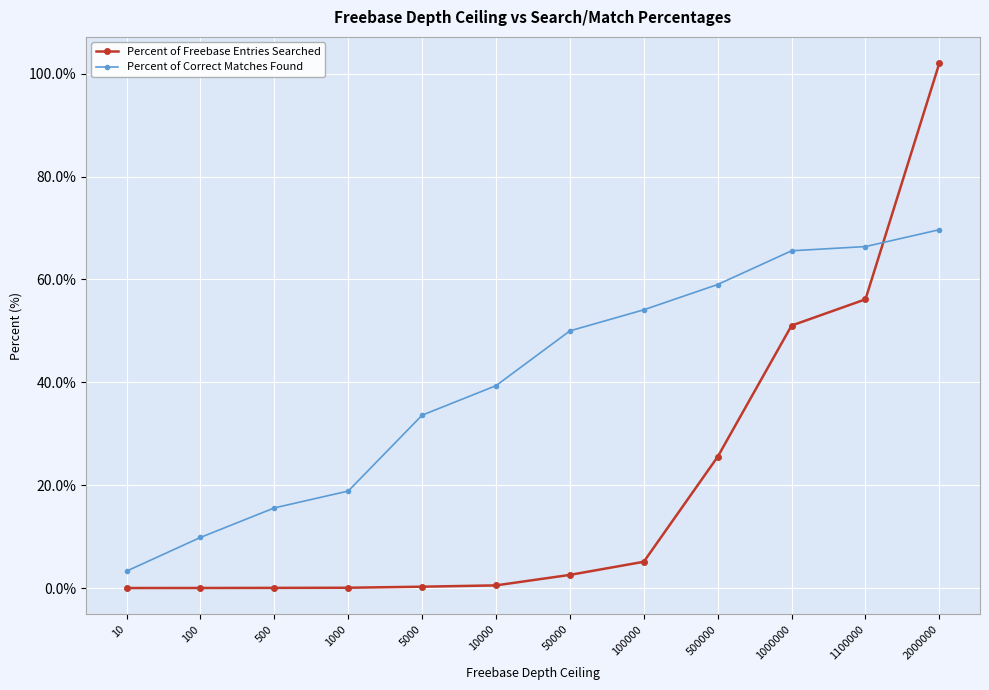

At which label does Percent of Correct Matches Found reach its peak?

2000000